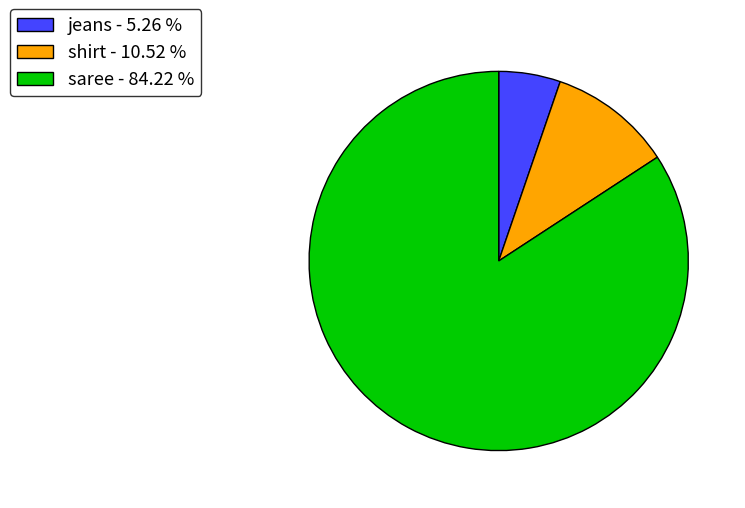

Is it true that jeans is 5% of the pie?

True